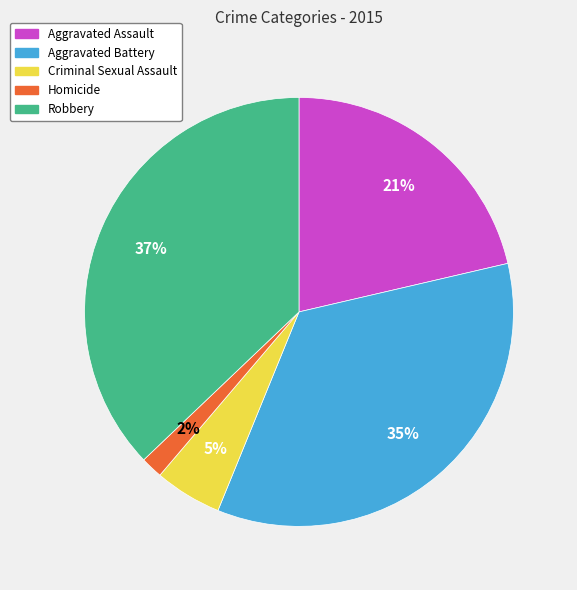

Which has a higher value, Aggravated Battery or Aggravated Assault?

Aggravated Battery